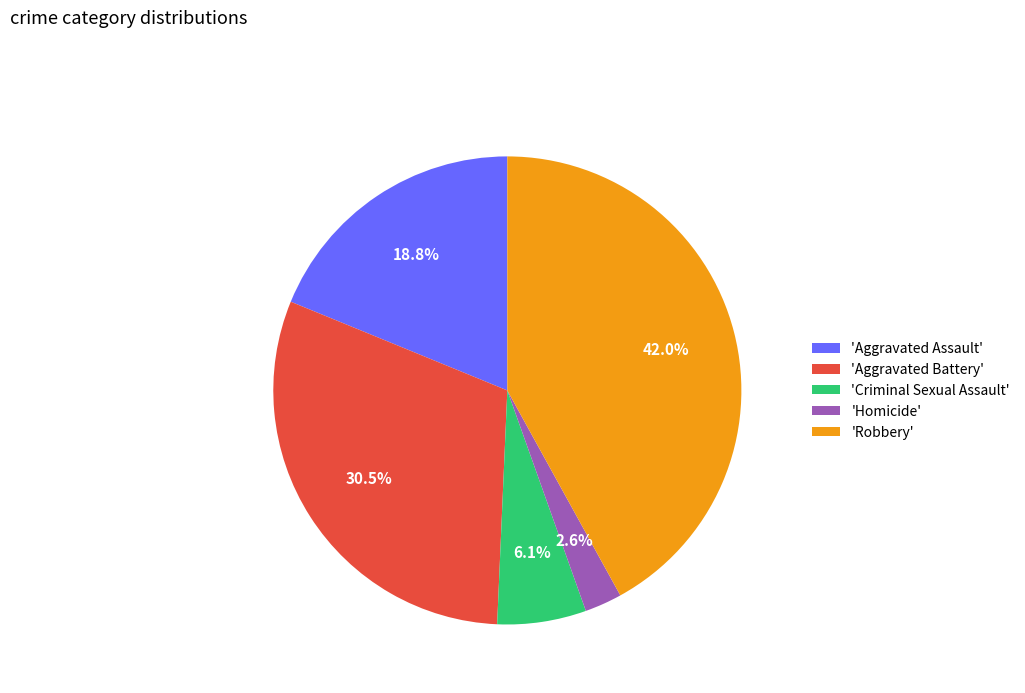

What is the smallest slice in the pie chart?

'Homicide'